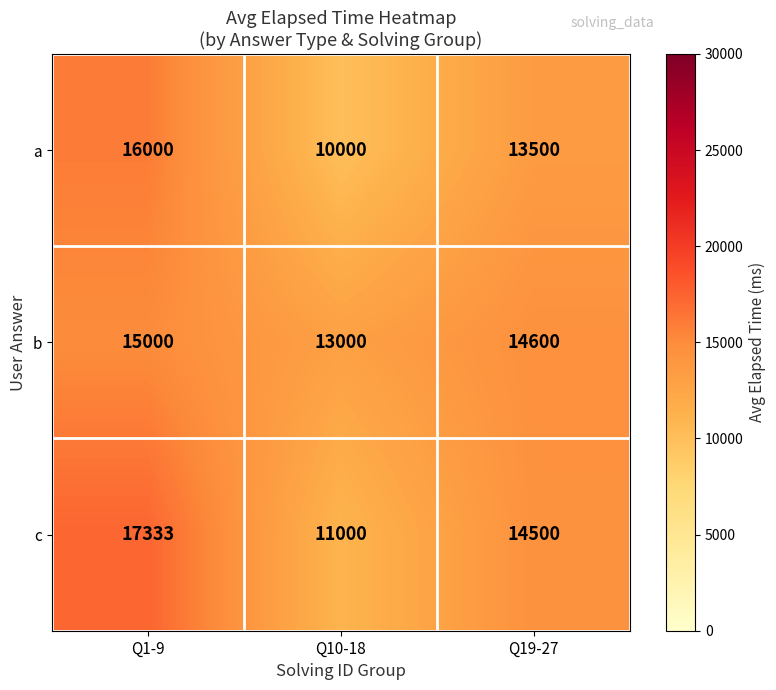

At how many categories does at least one series exceed 10618?

3